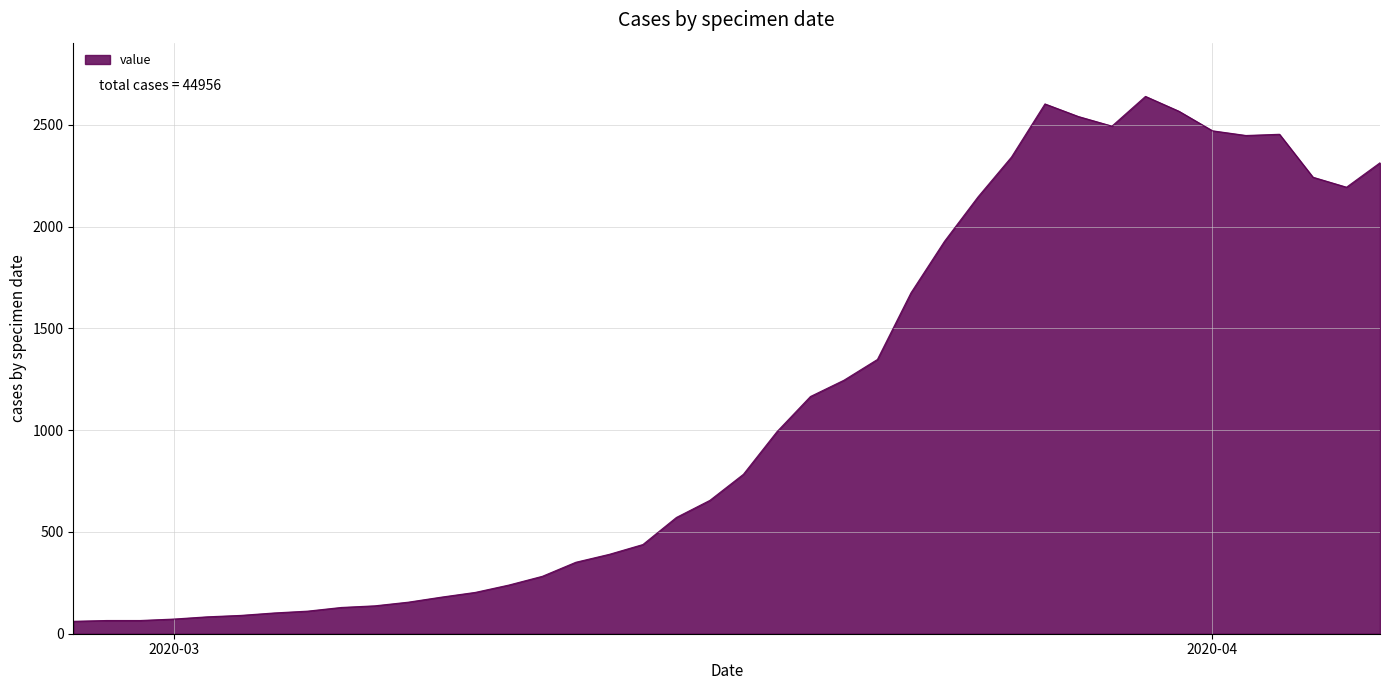

What is the difference between the maximum and minimum values?

2578